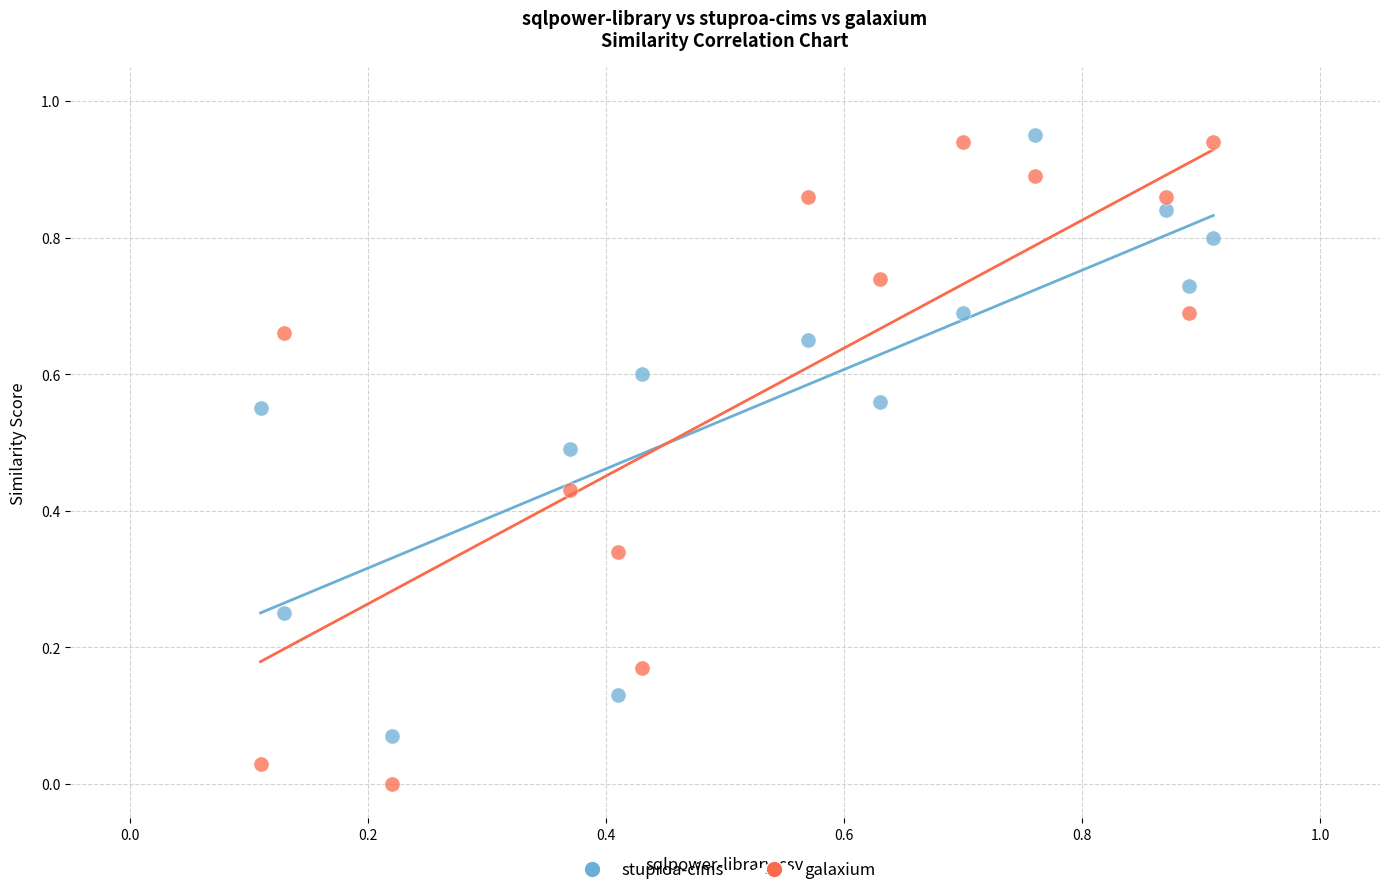

Which series has the largest Y range (max minus min)?

galaxium